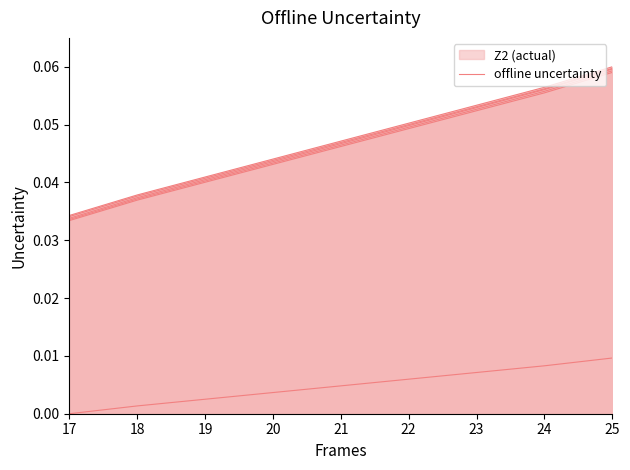

List the labels in order of value, largest first.

25, 24, 23, 22, 21, 20, 19, 18, 17